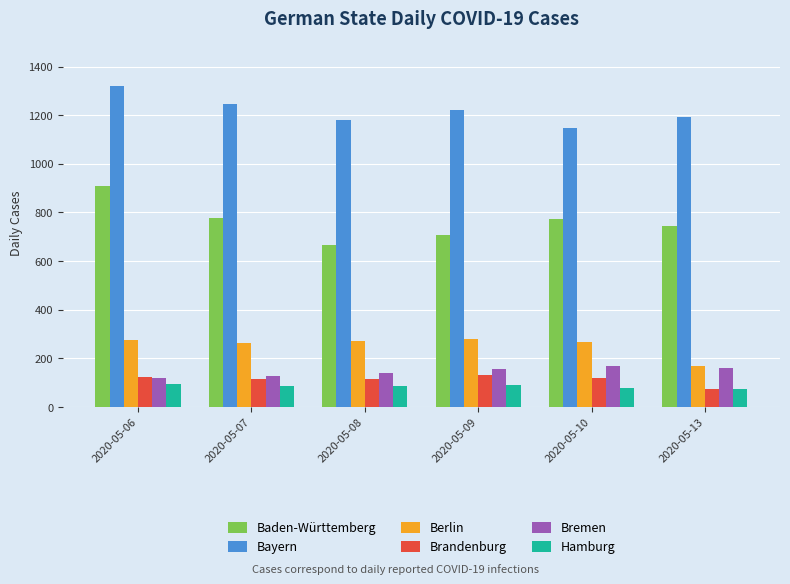

What is the sum of all Bremen values?

870